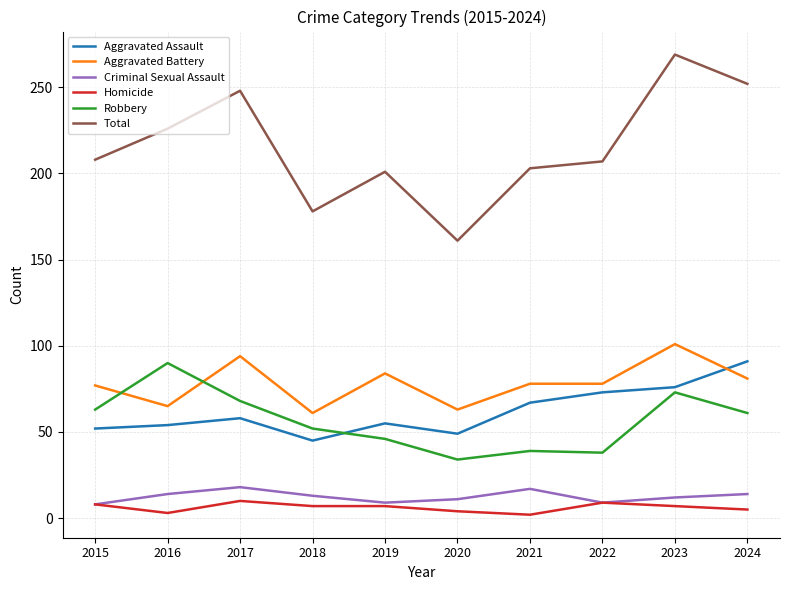

True or false: Aggravated Assault and Robbery intersect in this chart.

True